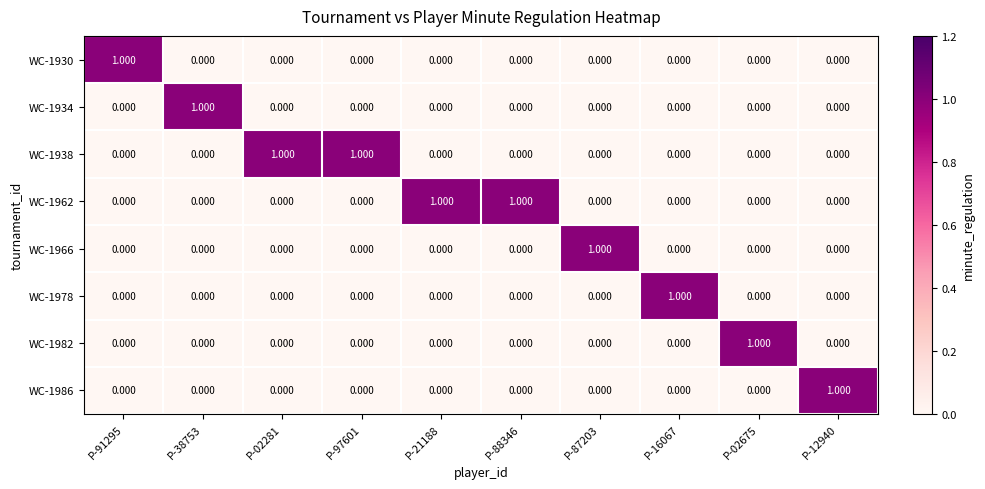

Reading right to left, what are all the values shown in this chart?

WC-1930: P-12940=0	P-02675=0	P-16067=0	P-87203=0	P-88346=0	P-21188=0	P-97601=0	P-02281=0	P-38753=0	P-91295=1
WC-1934: P-12940=0	P-02675=0	P-16067=0	P-87203=0	P-88346=0	P-21188=0	P-97601=0	P-02281=0	P-38753=1	P-91295=0
WC-1938: P-12940=0	P-02675=0	P-16067=0	P-87203=0	P-88346=0	P-21188=0	P-97601=1	P-02281=1	P-38753=0	P-91295=0
WC-1962: P-12940=0	P-02675=0	P-16067=0	P-87203=0	P-88346=1	P-21188=1	P-97601=0	P-02281=0	P-38753=0	P-91295=0
WC-1966: P-12940=0	P-02675=0	P-16067=0	P-87203=1	P-88346=0	P-21188=0	P-97601=0	P-02281=0	P-38753=0	P-91295=0
WC-1978: P-12940=0	P-02675=0	P-16067=1	P-87203=0	P-88346=0	P-21188=0	P-97601=0	P-02281=0	P-38753=0	P-91295=0
WC-1982: P-12940=0	P-02675=1	P-16067=0	P-87203=0	P-88346=0	P-21188=0	P-97601=0	P-02281=0	P-38753=0	P-91295=0
WC-1986: P-12940=1	P-02675=0	P-16067=0	P-87203=0	P-88346=0	P-21188=0	P-97601=0	P-02281=0	P-38753=0	P-91295=0